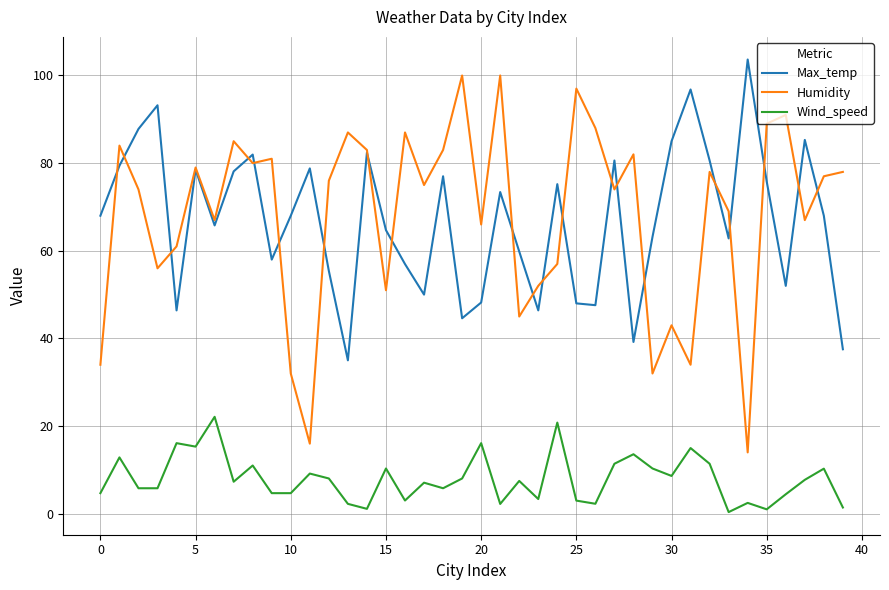

Count the number of data series in this chart.

3